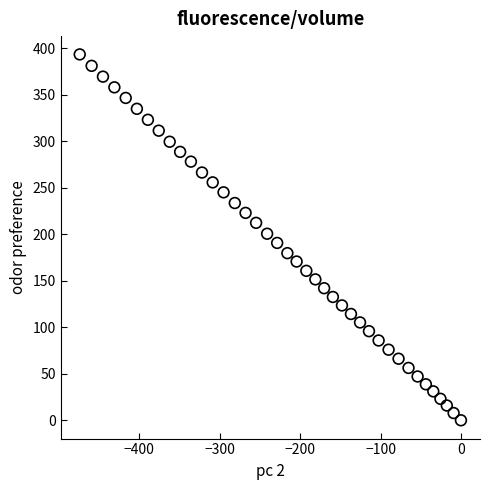

What is the range of Y values (max minus min)?

393.4